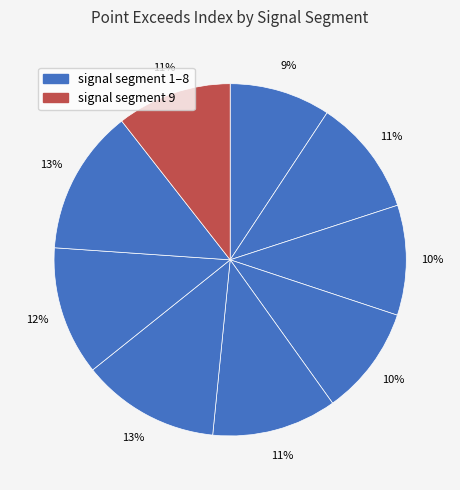

How many slices are in this pie chart?

9